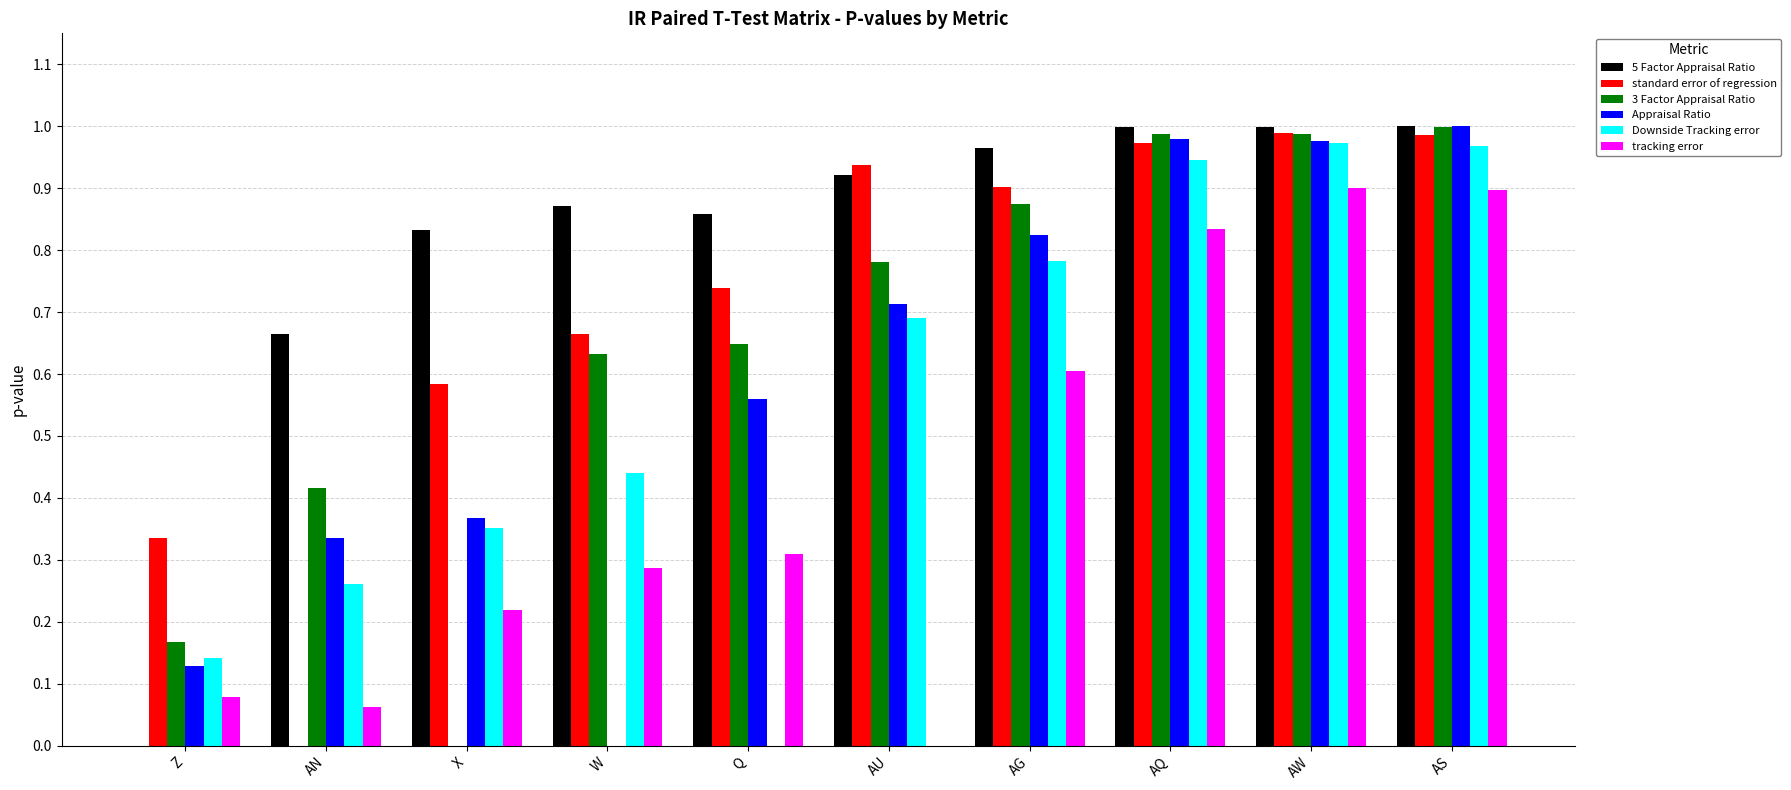

What is the sum of all tracking error values?

4.2